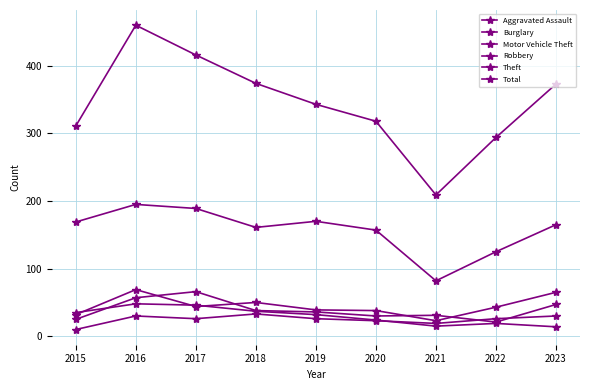

How many lines are shown in the chart?

6